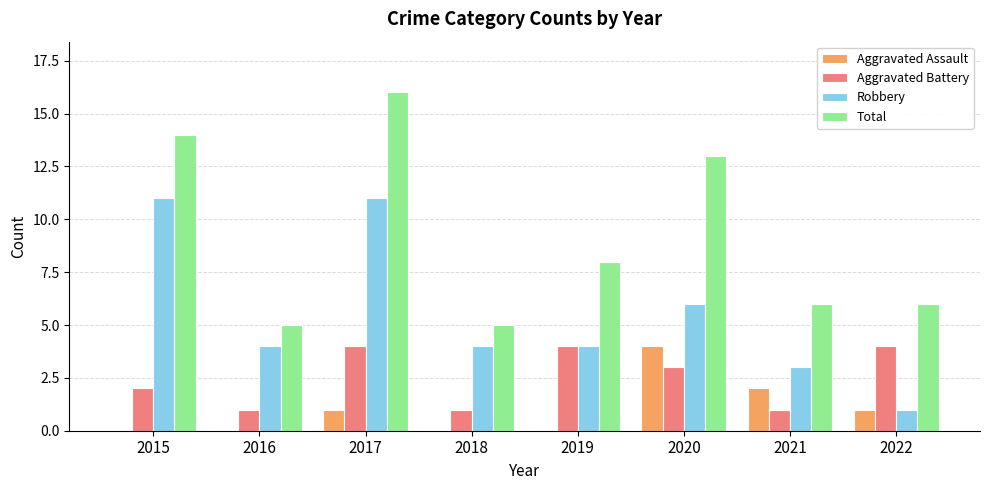

Read the Total value at 2019.

8